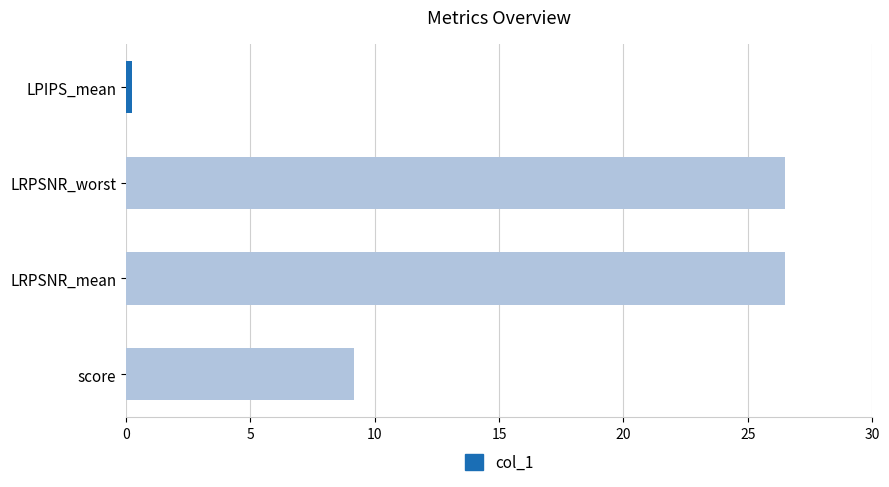

Is it true that the value at LRPSNR_mean is 13.7?

False